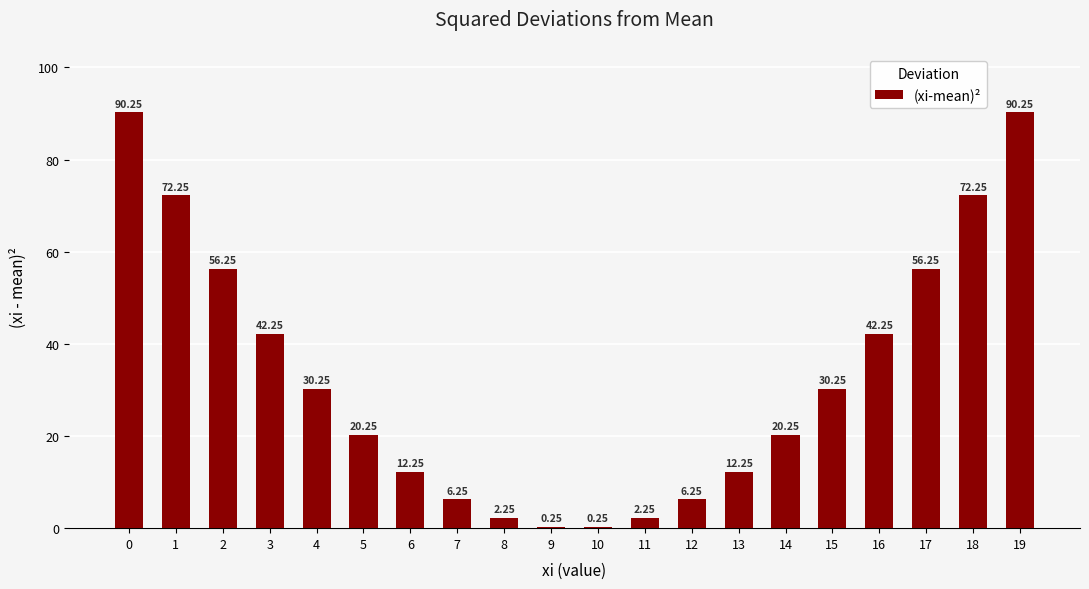

What is the sum of the values at 12 and 2?

62.5